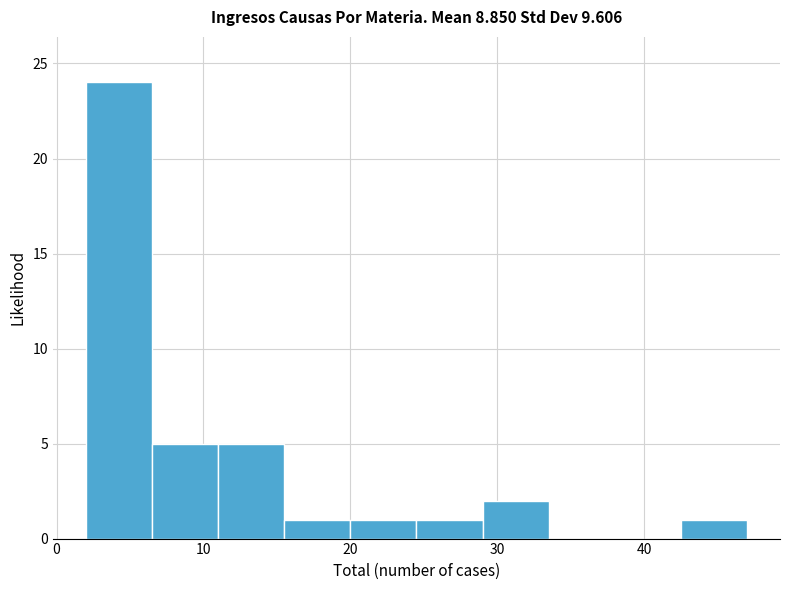

Which range on the x-axis has the tallest bar?

2.0 to 6.5